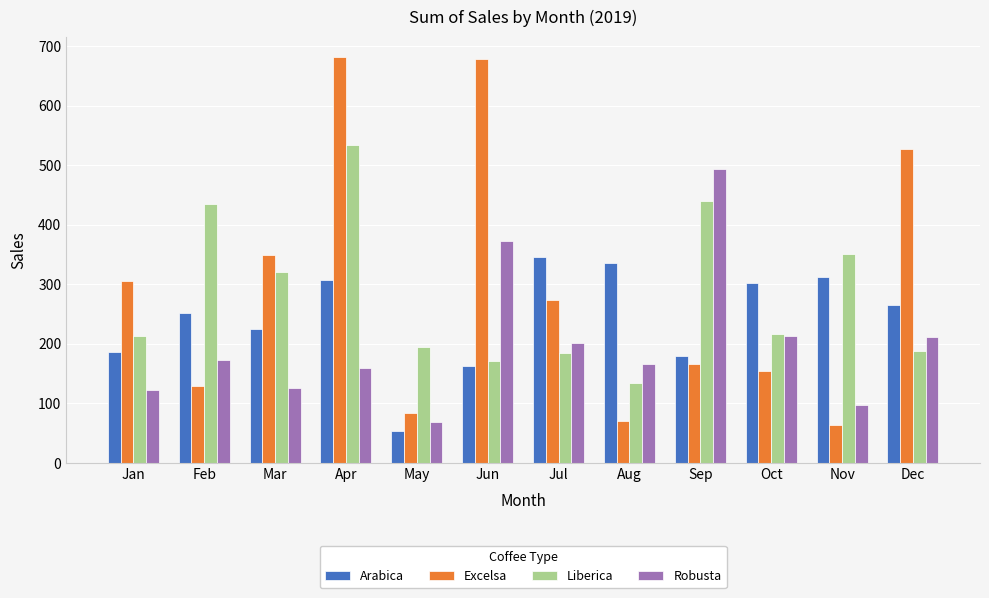

True or false: Liberica has a value of 204.3 at Apr.

False